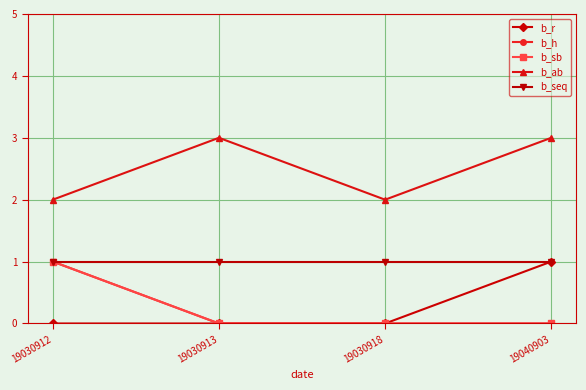

Is this an area chart (filled region under the line)?

No